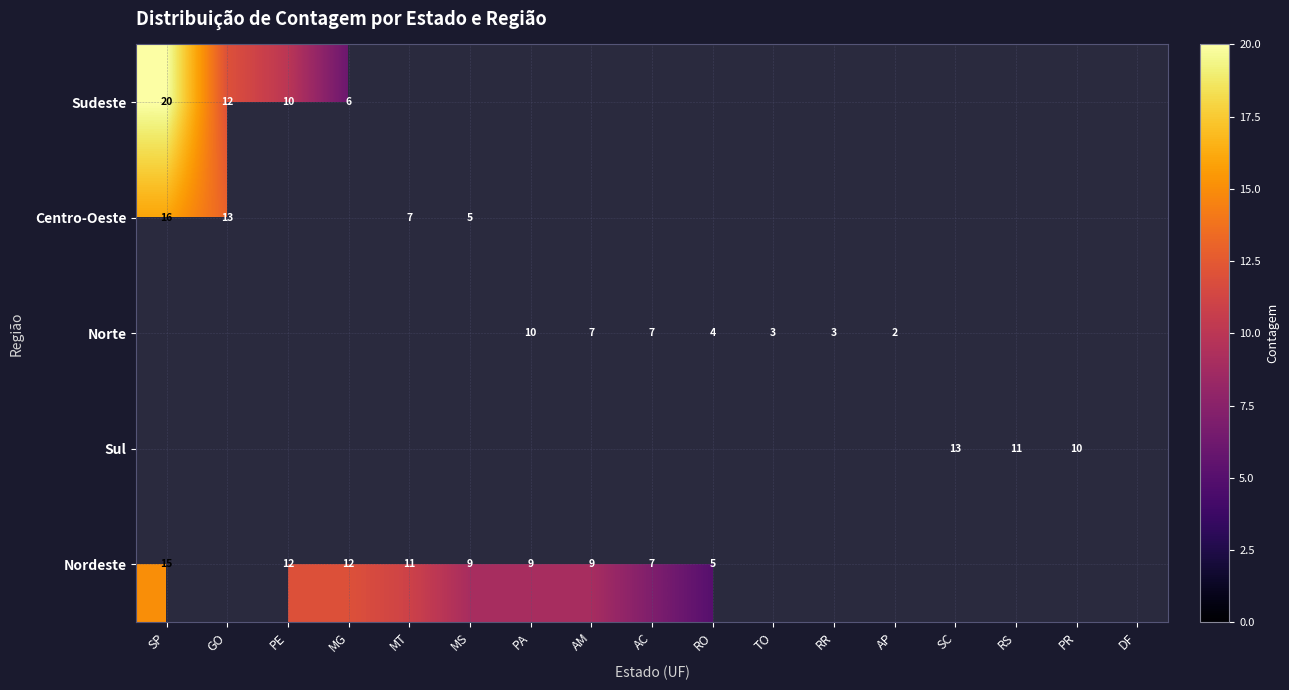

Which category has the highest value in the Sudeste series?

SP